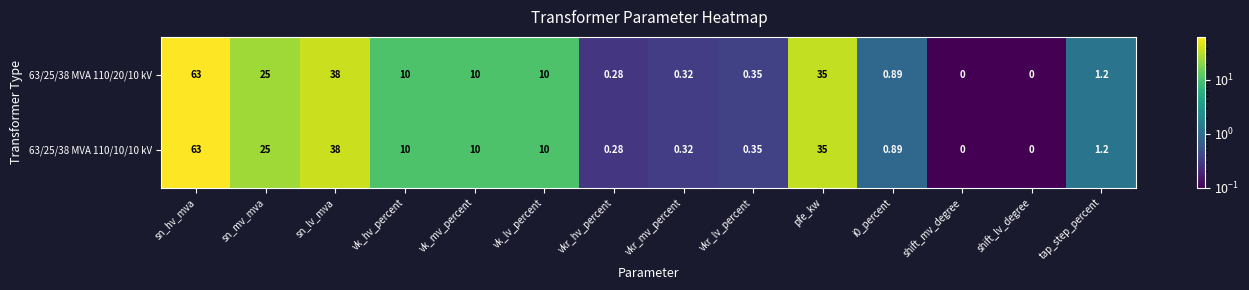

What is the maximum value shown in the chart?

63.0